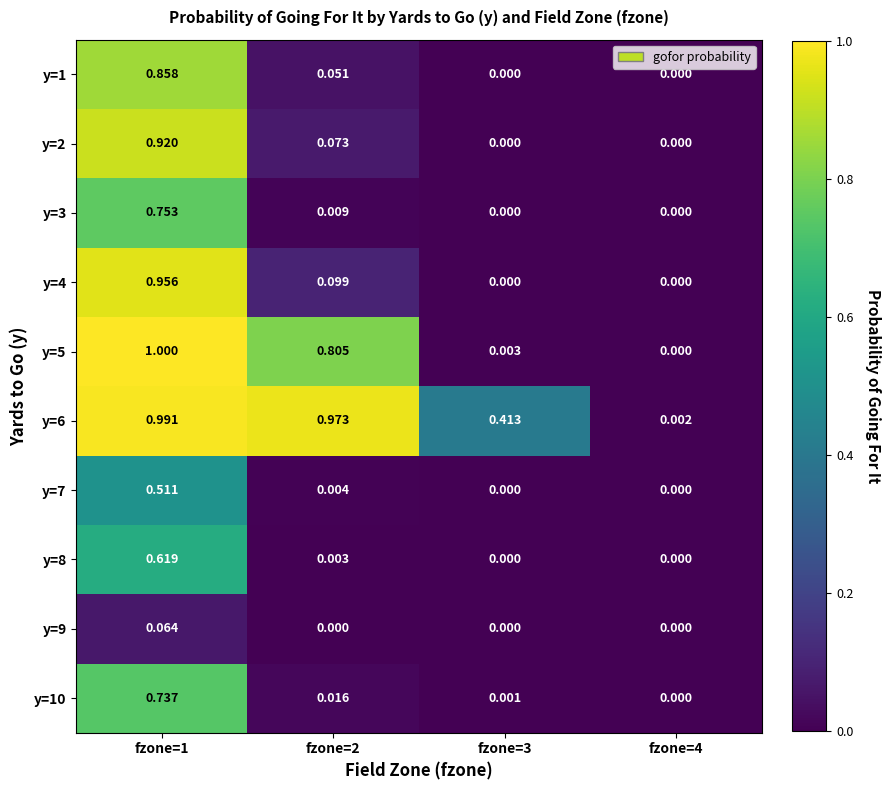

Is the value of y=5 at fzone=3 greater than the value of y=7 at fzone=1?

No